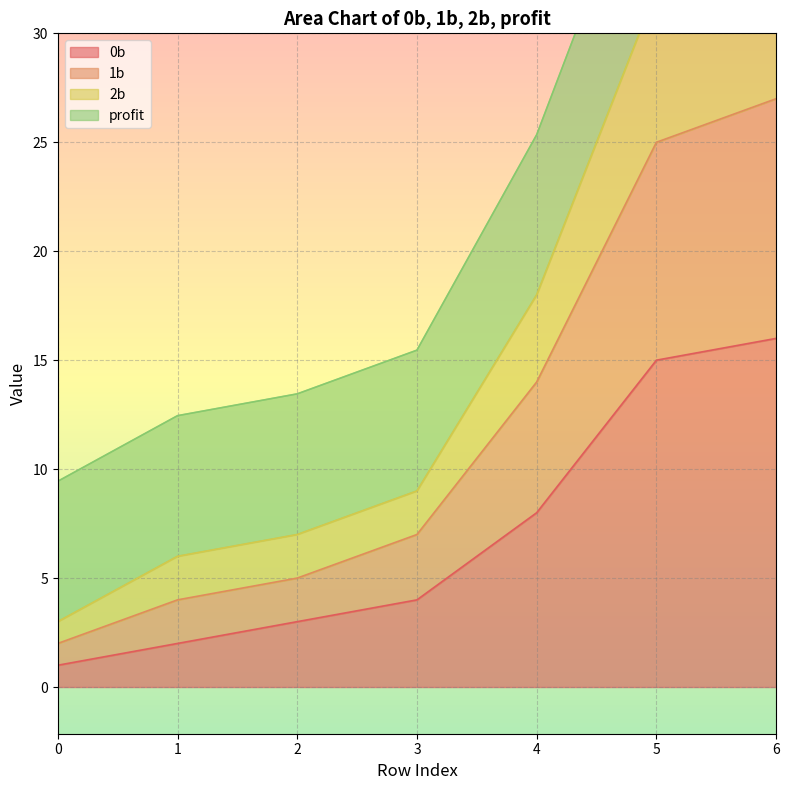

True or false: 2b and 1b cross at least once.

False